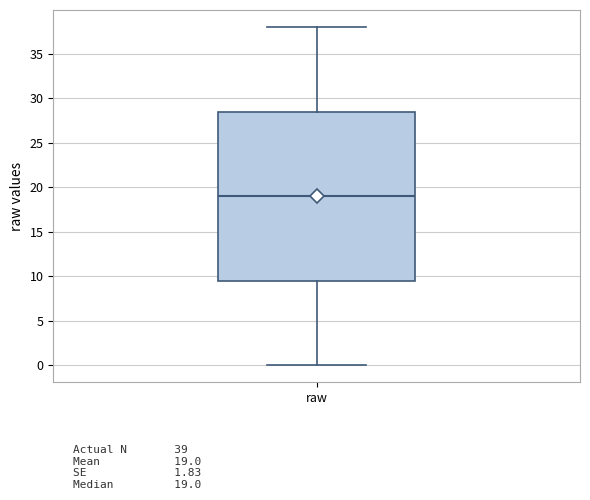

Read this box plot against the y-axis: the position of the median line, the range covered by the box, and the ends of both whiskers. The values are not printed on the chart, so give them approximately, as read against the axis.

median 19.0, box 9.5 to 28.5, whiskers 0.0 to 38.0